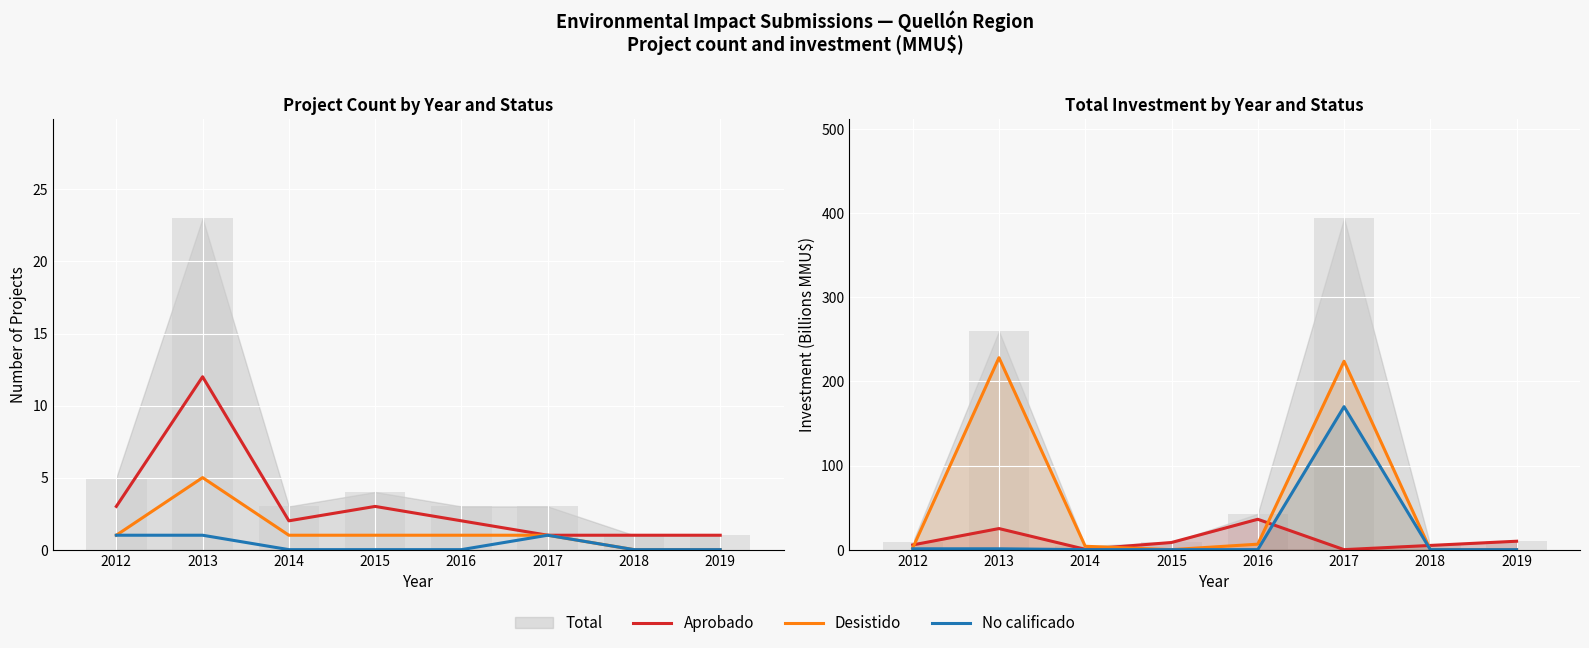

Which series has the widest spread of values?

Desistido